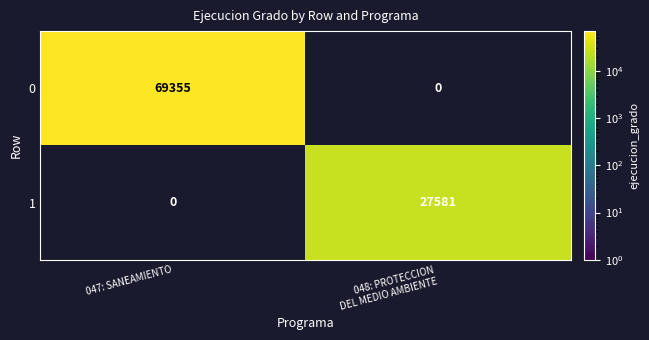

Count the number of data series in this chart.

2